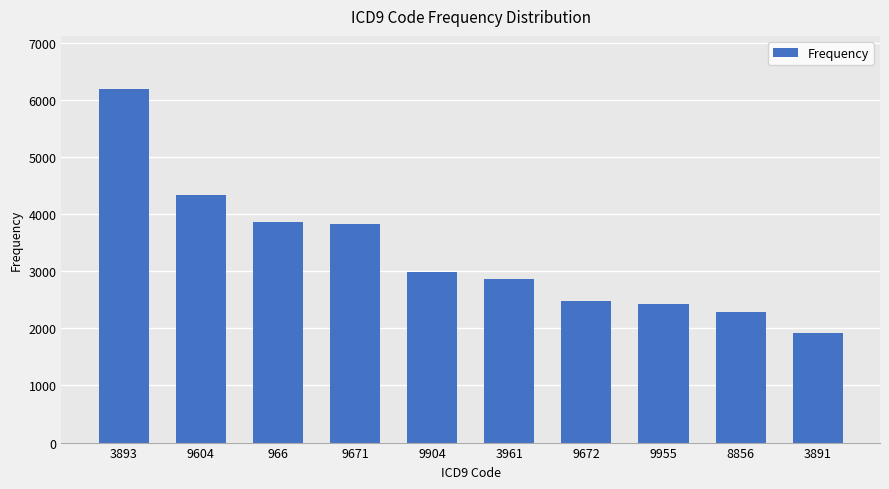

Read the value at 9604.

4330